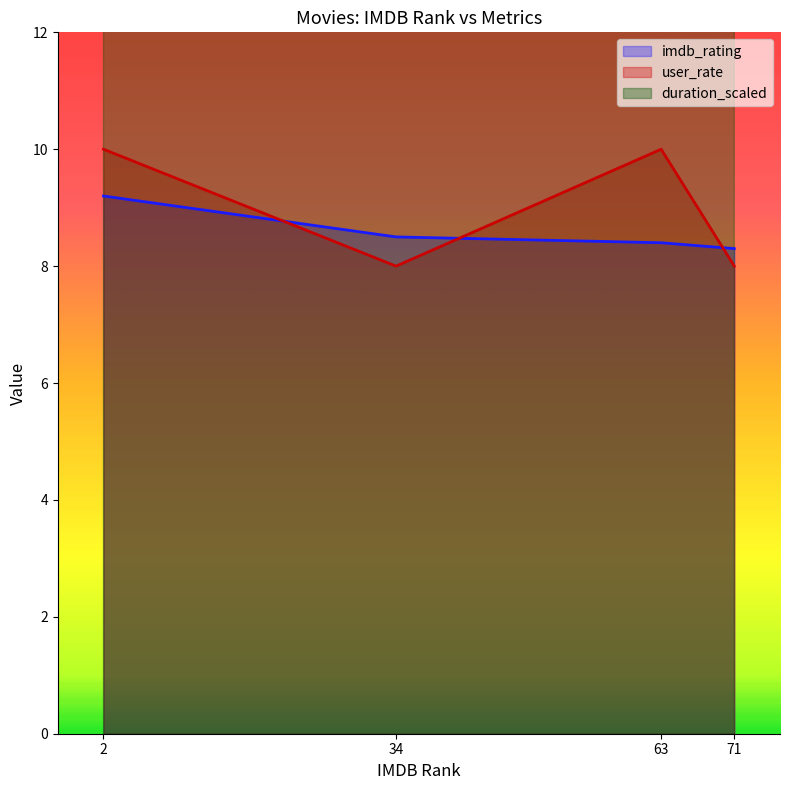

Which label corresponds to the smallest value in the chart?

34